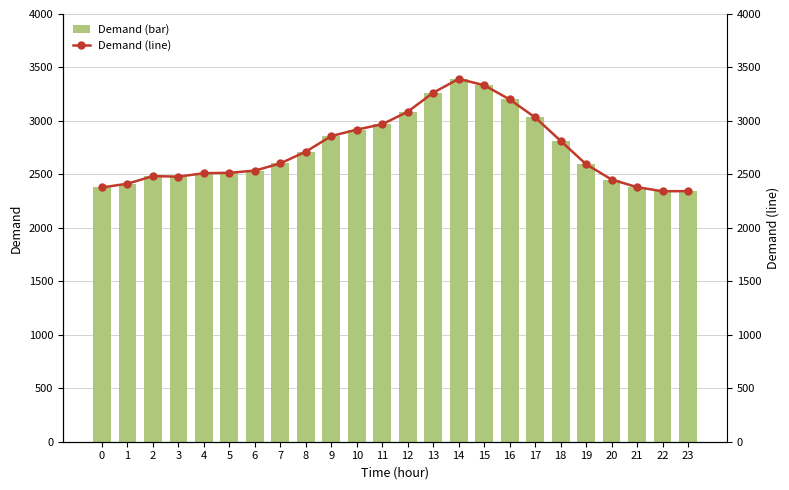

What value does the Demand (line) series have at 2?

2484